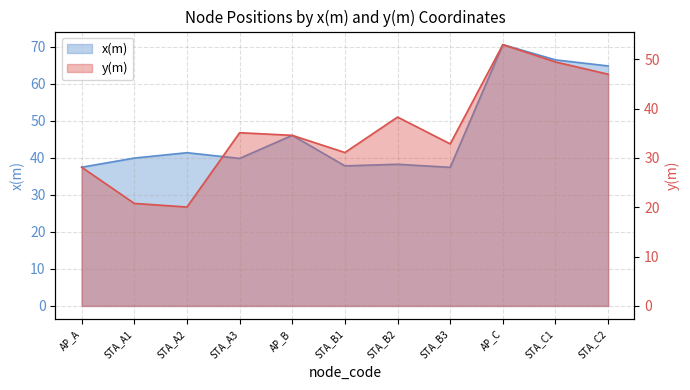

What is the minimum value shown in the chart?

20.0